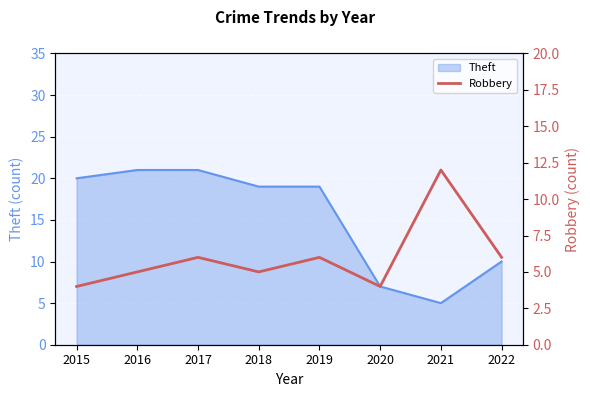

What is the highest value of the Theft series?

21